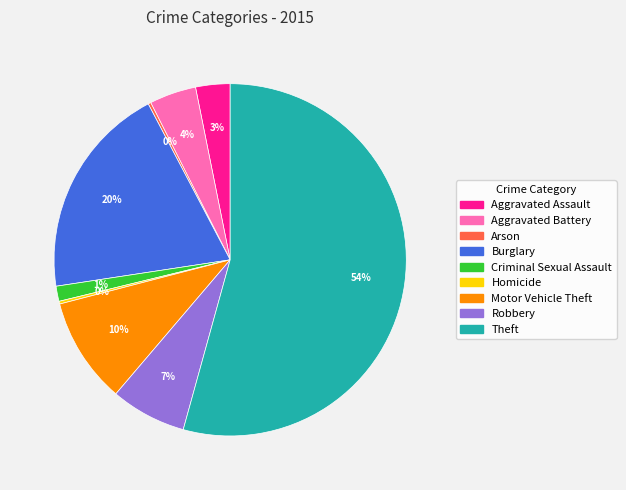

Is it true that Burglary is 33% of the pie?

False